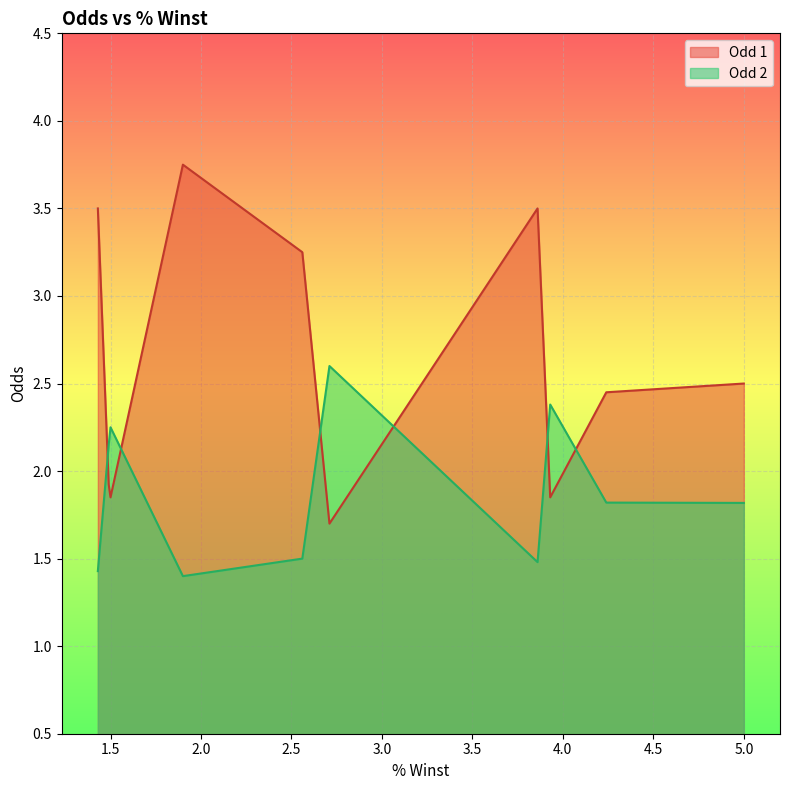

How many intersections are there between Odd 1 and Odd 2?

6